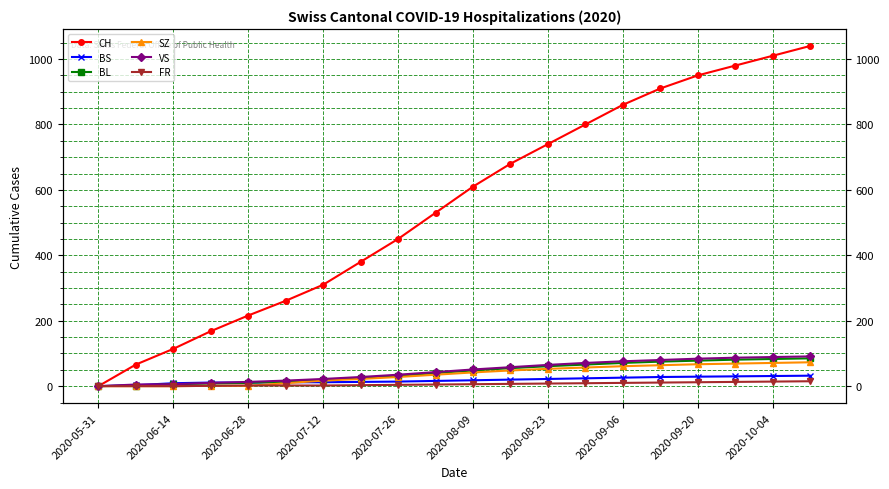

The BL series shows 27 at 2020-10-04. True or false?

False